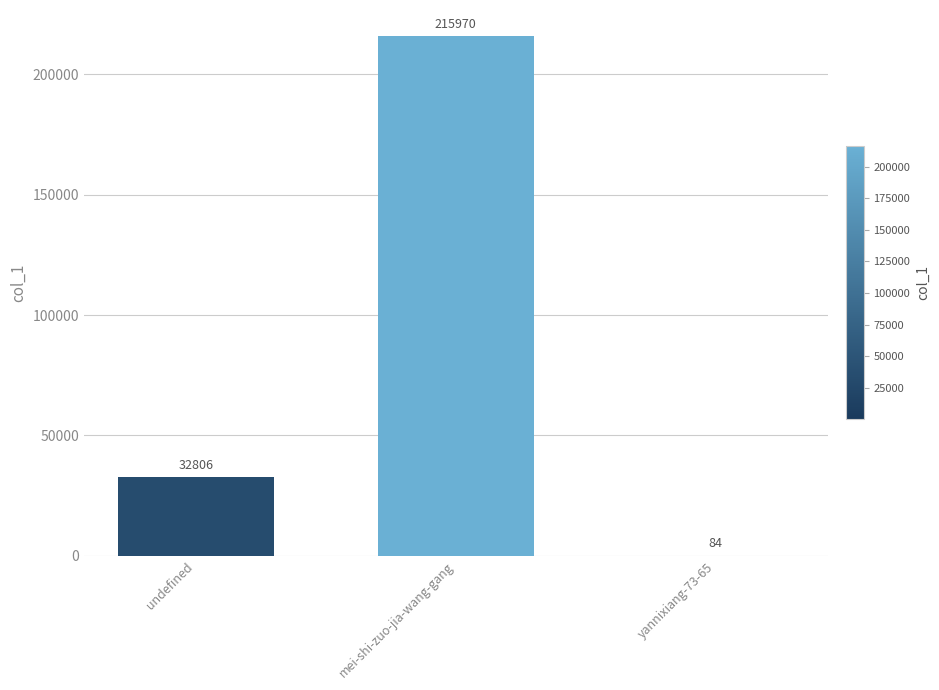

Reading left to right, what are all the values shown in this chart?

undefined=32806	mei-shi-zuo-jia-wang-gang=215970	yannixiang-73-65=84